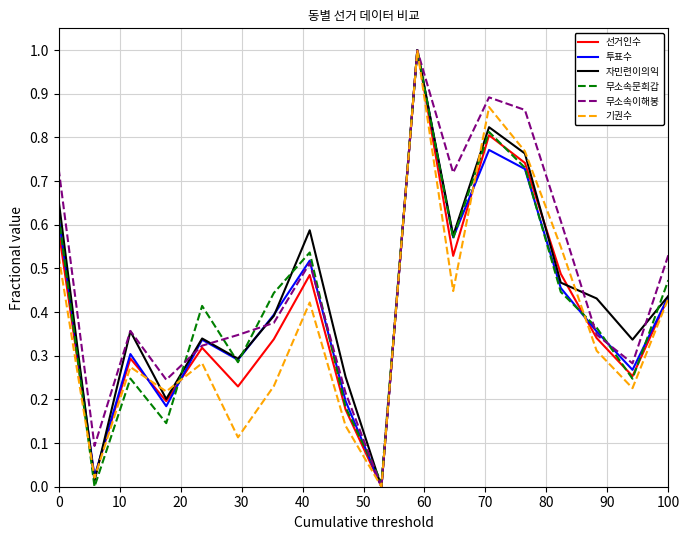

What is the maximum value shown in the chart?

1.0